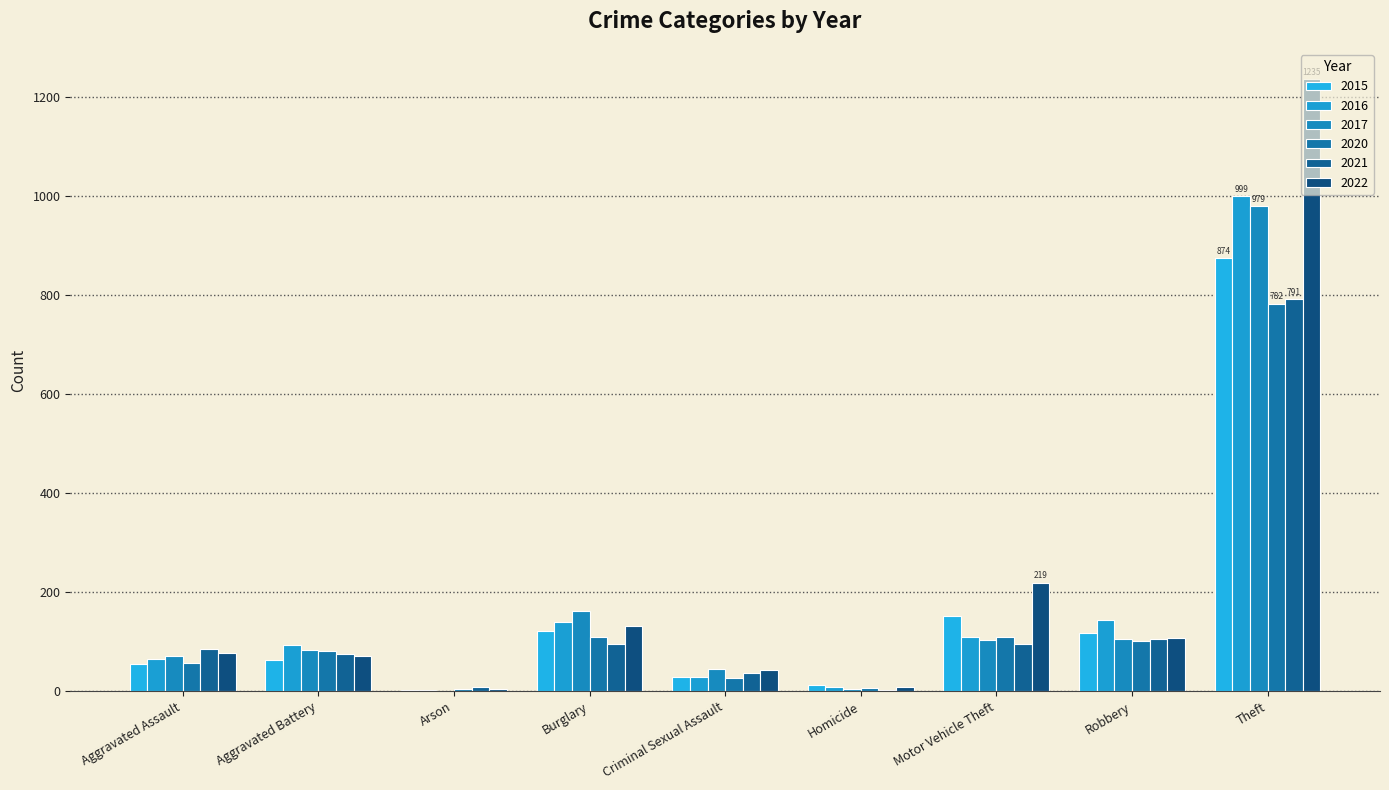

At which label does 2016 first exceed 93?

Burglary